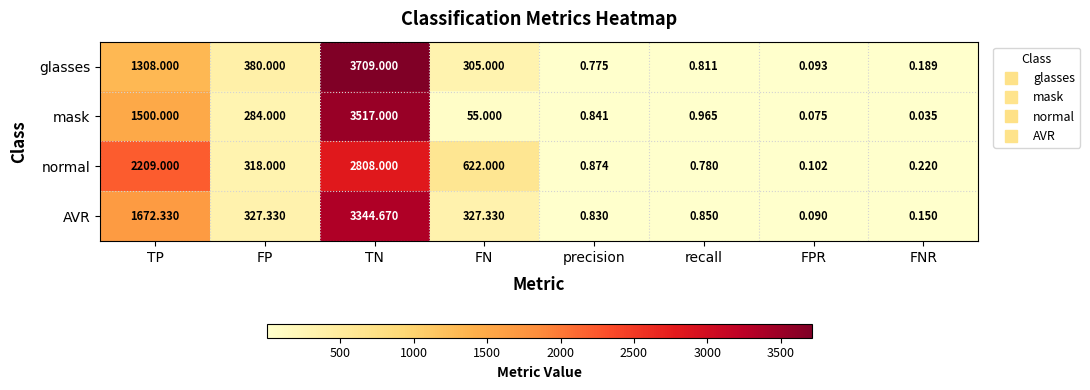

List the series in order of their peak value, highest first.

glasses, mask, AVR, normal